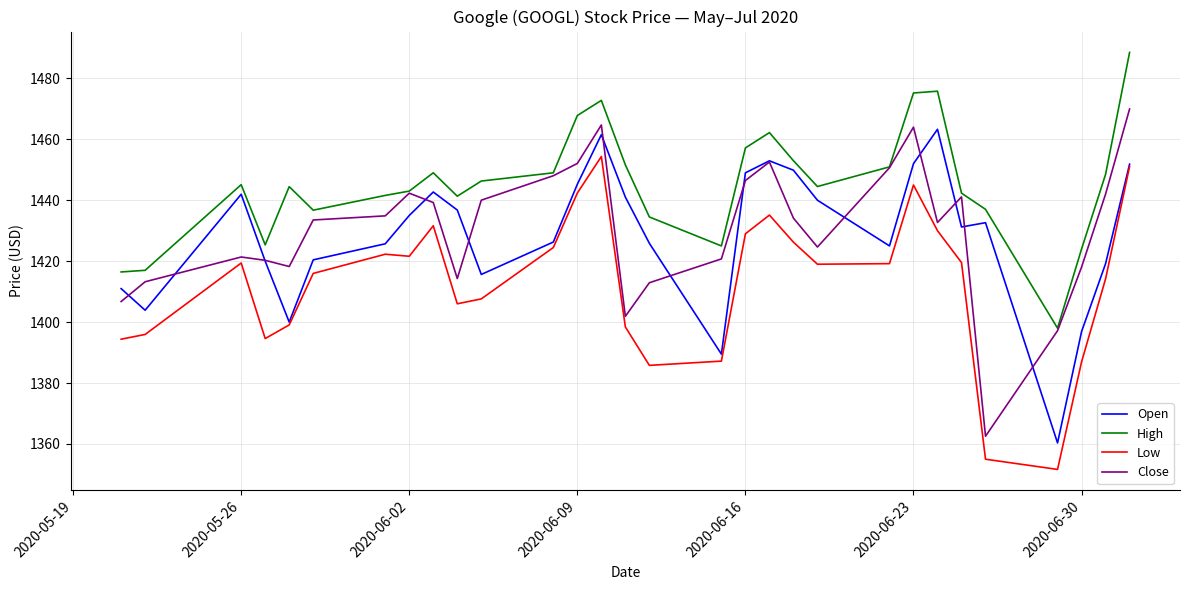

Which series has the largest total across all categories?

High